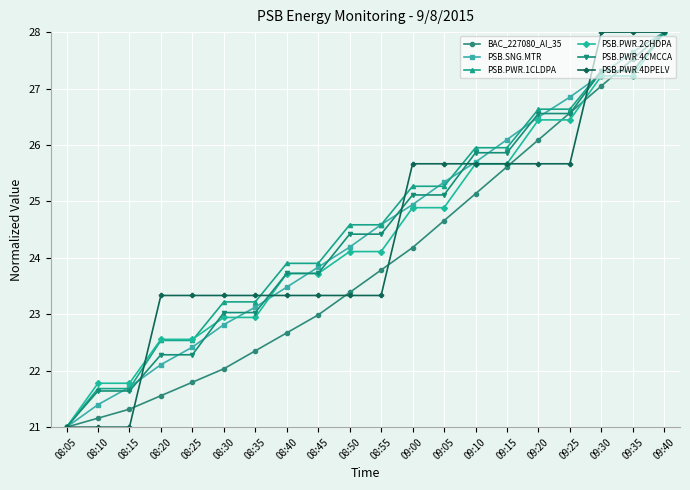

What is the difference between the highest and lowest values at 08:40?

1.2